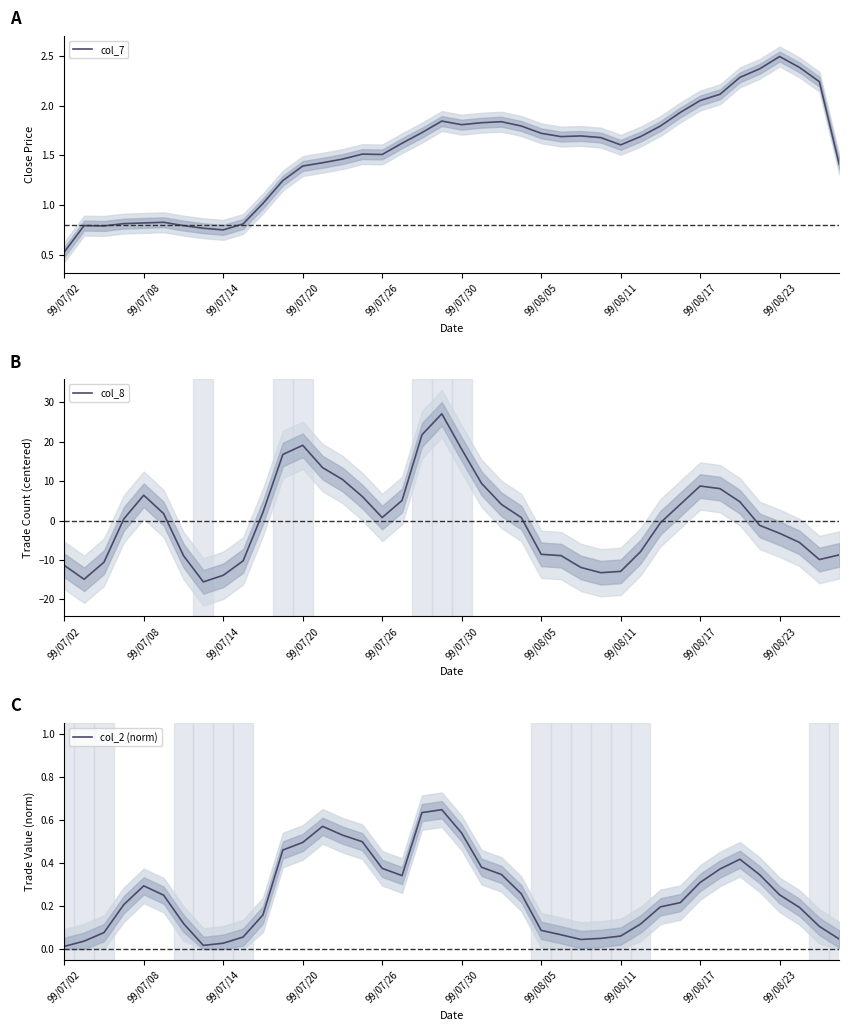

How many distinct data groups are displayed?

3